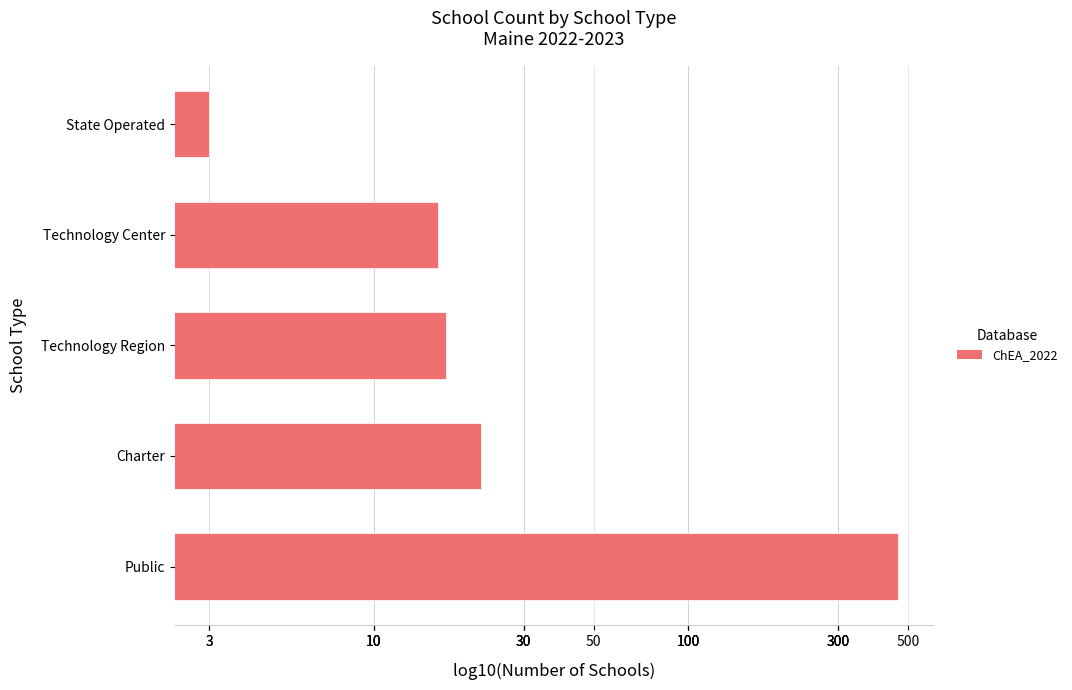

Where does the data first go above 17?

Public